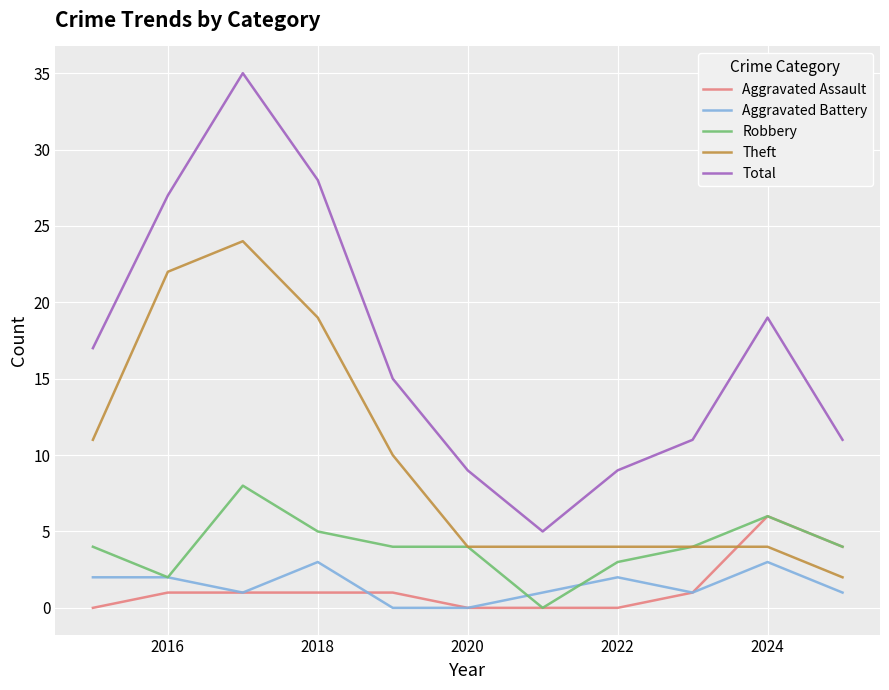

Reading left to right, list all the values displayed in this chart.

Aggravated Assault: 0	1	1	1	1	0	0	0	1	6	4
Aggravated Battery: 2	2	1	3	0	0	1	2	1	3	1
Robbery: 4	2	8	5	4	4	0	3	4	6	4
Theft: 11	22	24	19	10	4	4	4	4	4	2
Total: 17	27	35	28	15	9	5	9	11	19	11